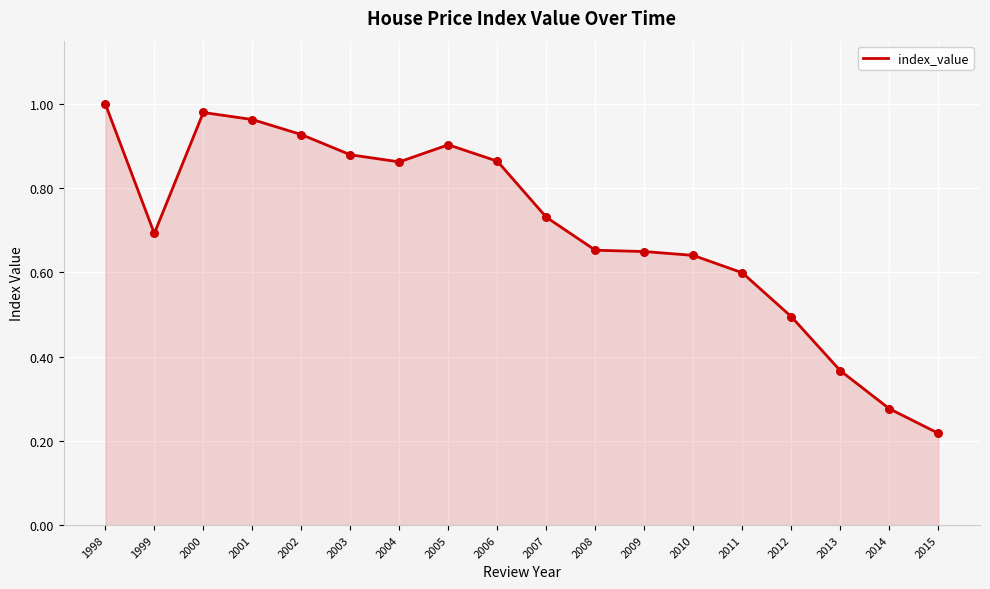

What is the change in value from 1998 to 2004?

-0.1